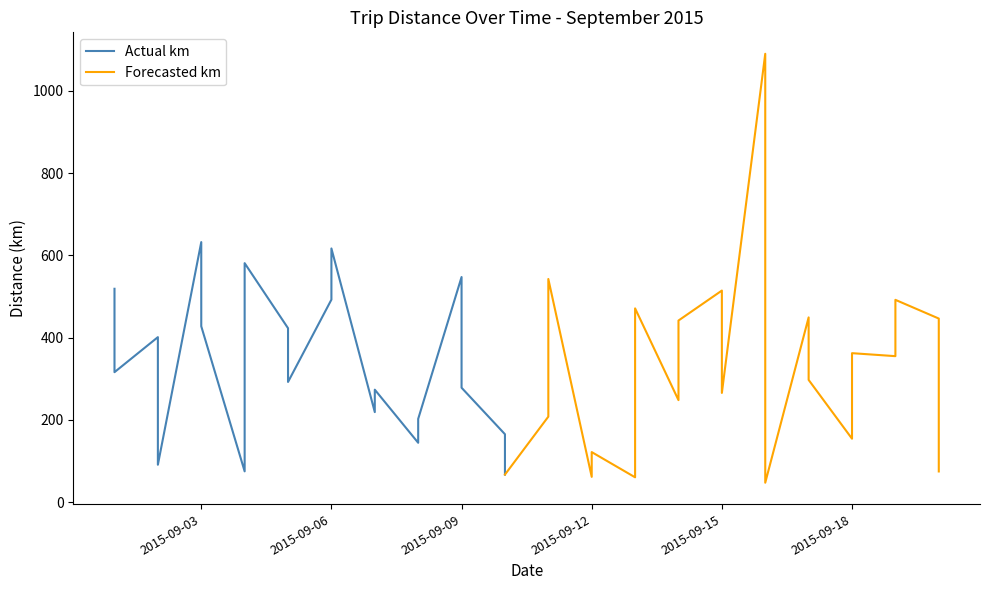

Is it true that the value at 2015-09-06 is 492.6?

True